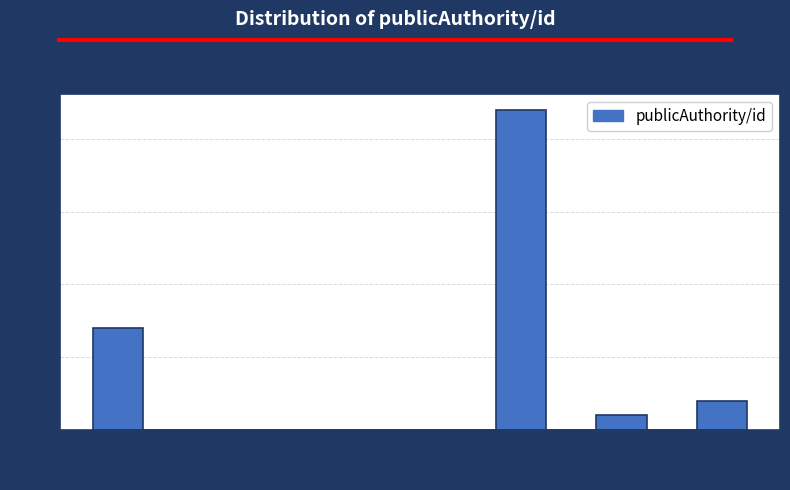

Which range on the x-axis has the tallest bar?

16 to 18